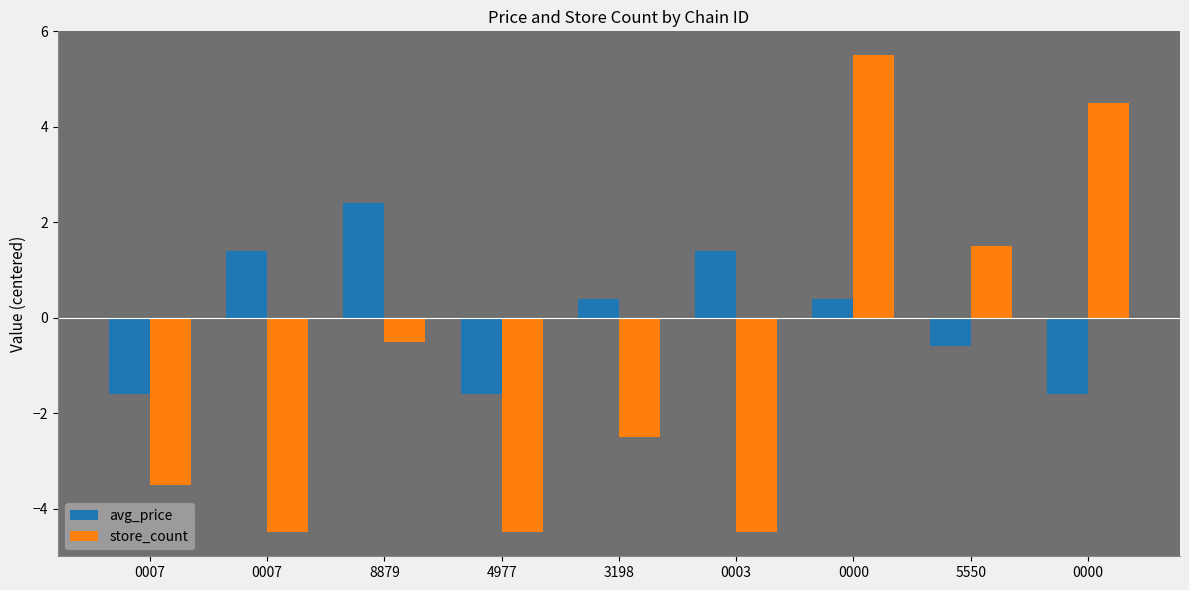

Reading left to right, what are all the values shown in this chart?

avg_price: 0007=-1.6	0007=1.4	8879=2.4	4977=-1.6	3198=0.4	0003=1.4	0000=0.4	5550=-0.6	0000=-1.6
store_count: 0007=-3.5	0007=-4.5	8879=-0.5	4977=-4.5	3198=-2.5	0003=-4.5	0000=5.5	5550=1.5	0000=4.5